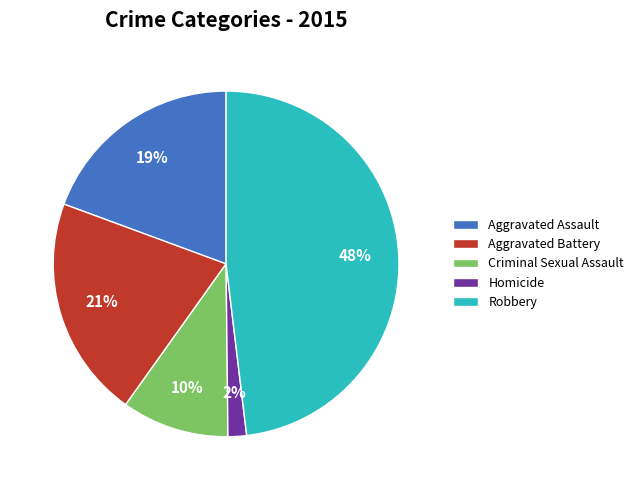

Do Criminal Sexual Assault and Aggravated Assault together represent more than half of the pie?

No